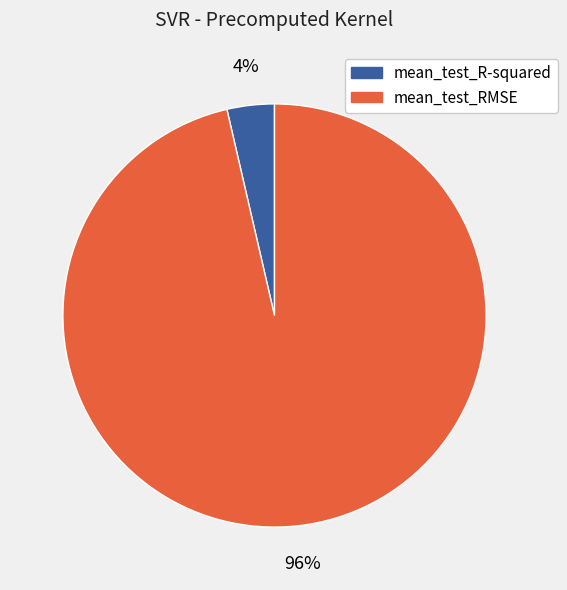

How many slices are in this pie chart?

2